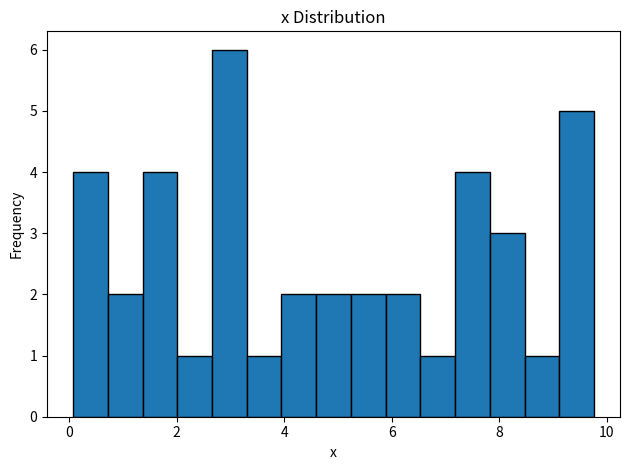

Around what value on the x-axis is the tallest bar? Give the approximate position of its centre, as read against the axis.

3.0